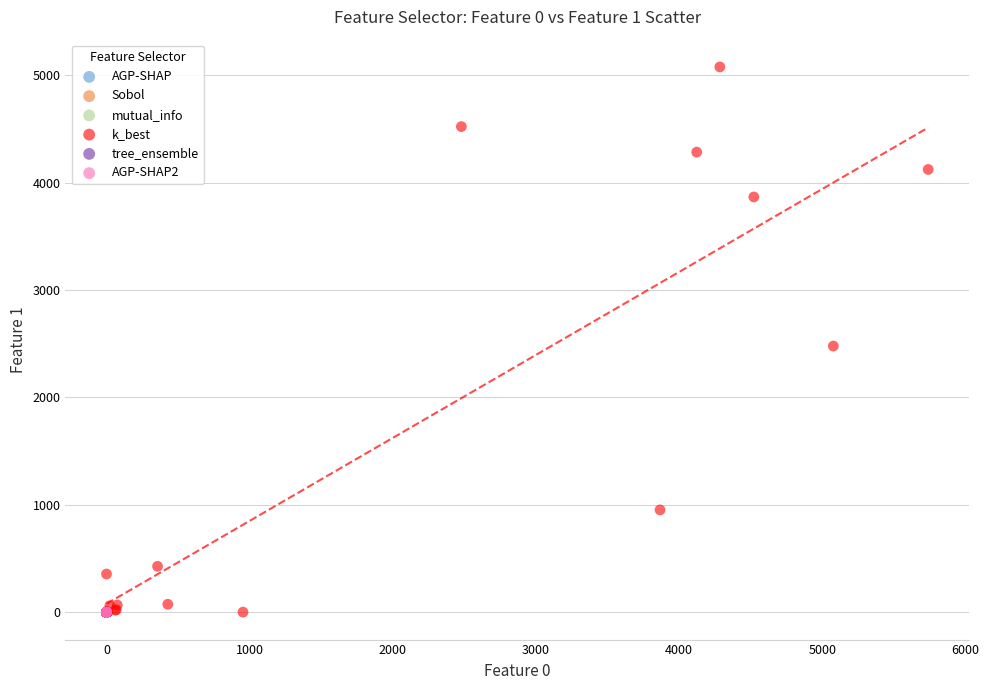

Which series has the largest Y range (max minus min)?

k_best